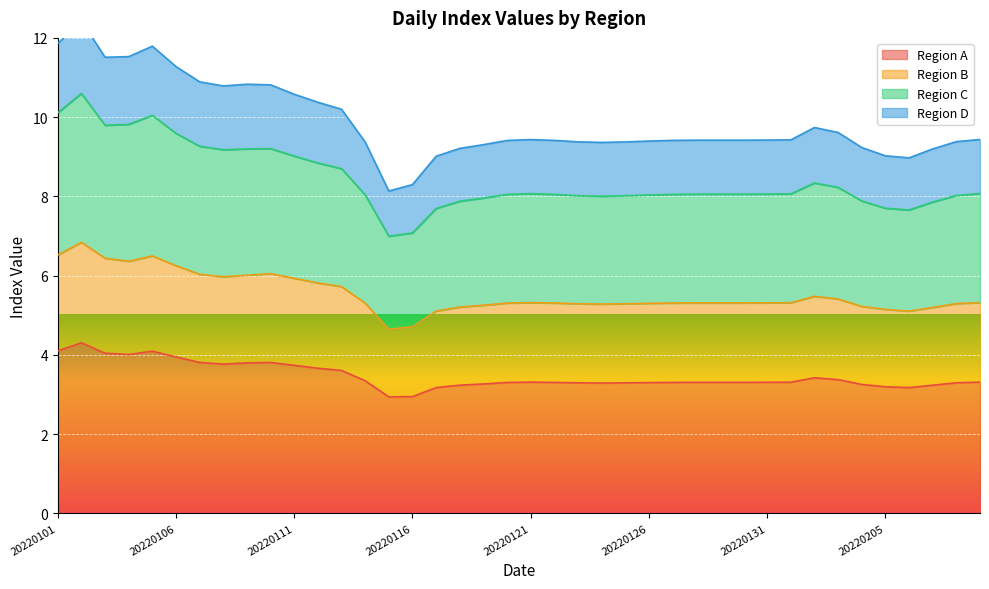

How many series are shown in this chart?

4